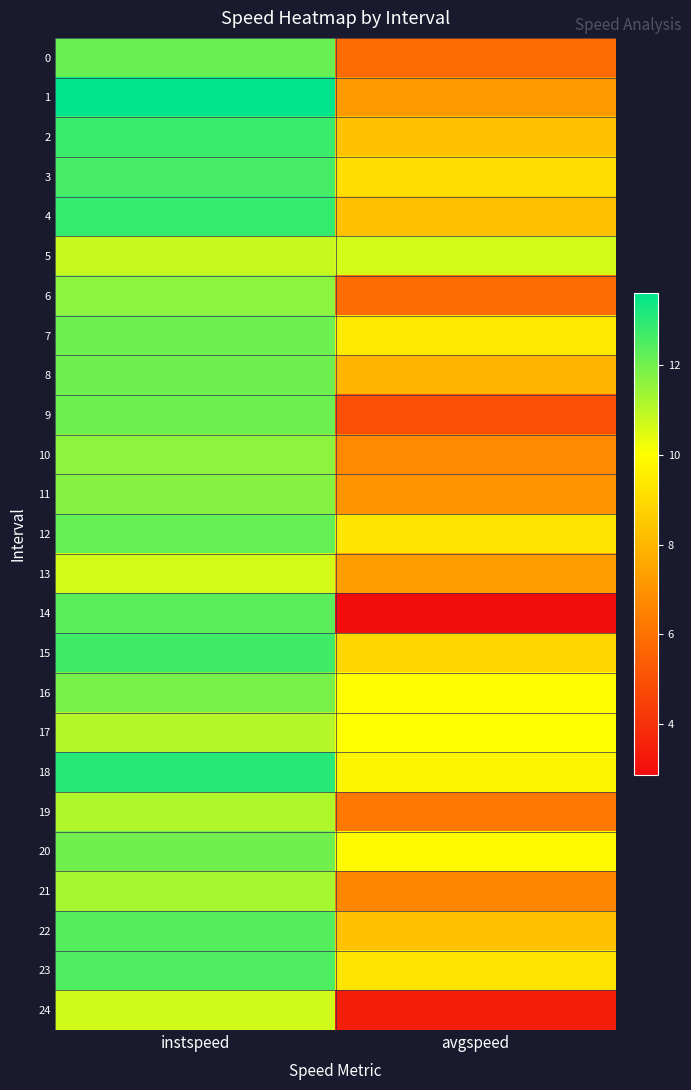

What is the smallest value displayed?

2.9